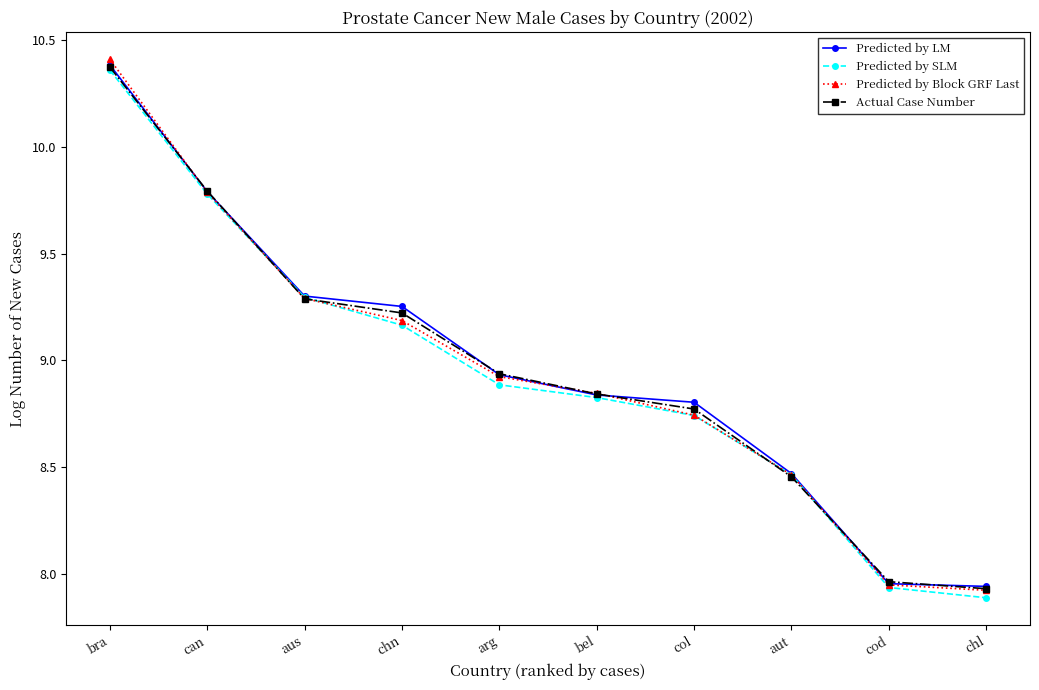

Count the number of categories in the chart.

10